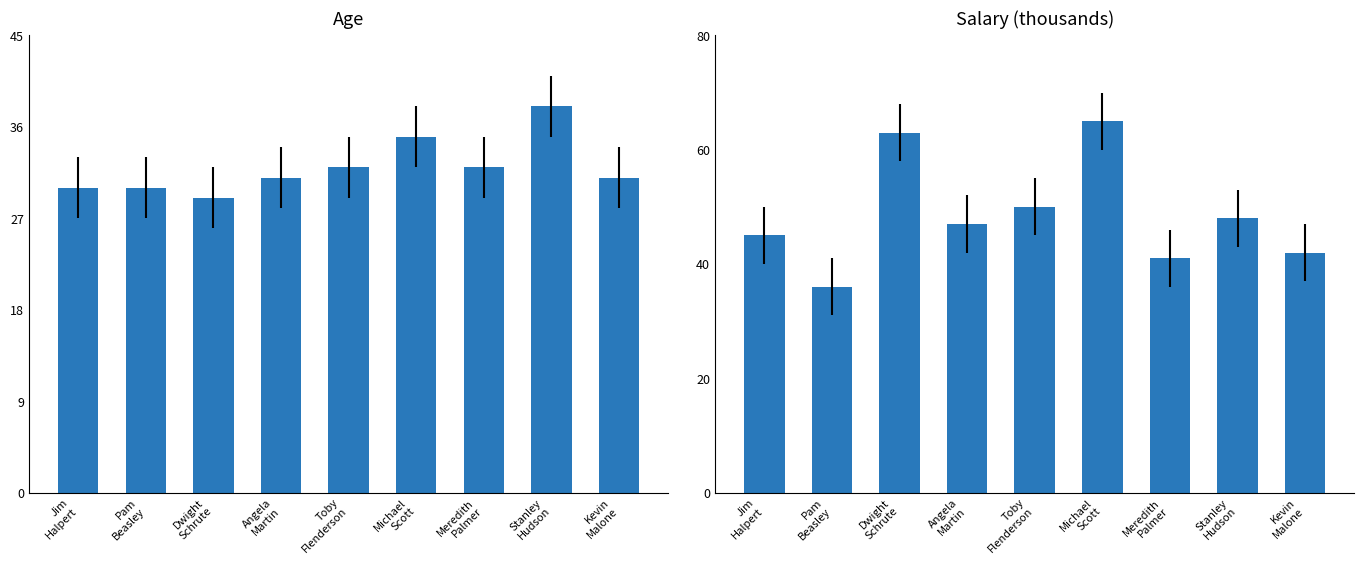

What are all the series names shown in the legend?

Age, Salary